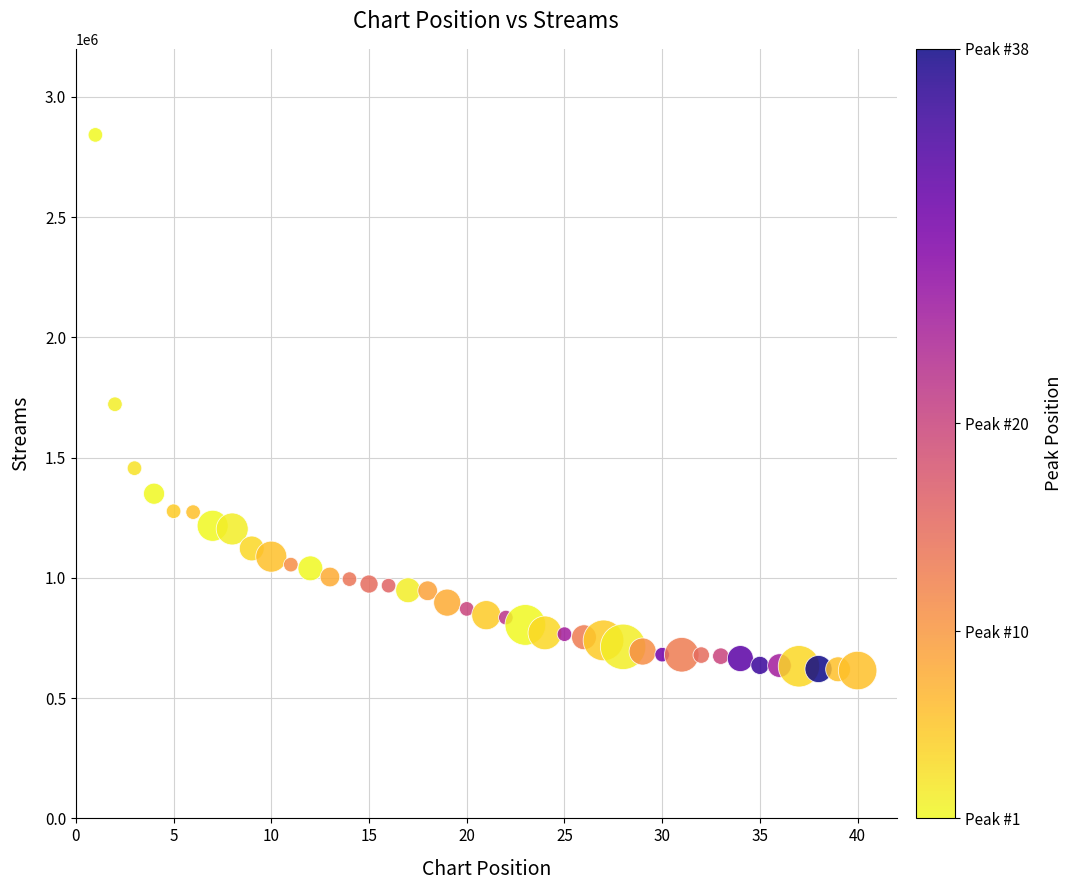

What is the range of Y values (max minus min)?

2227388